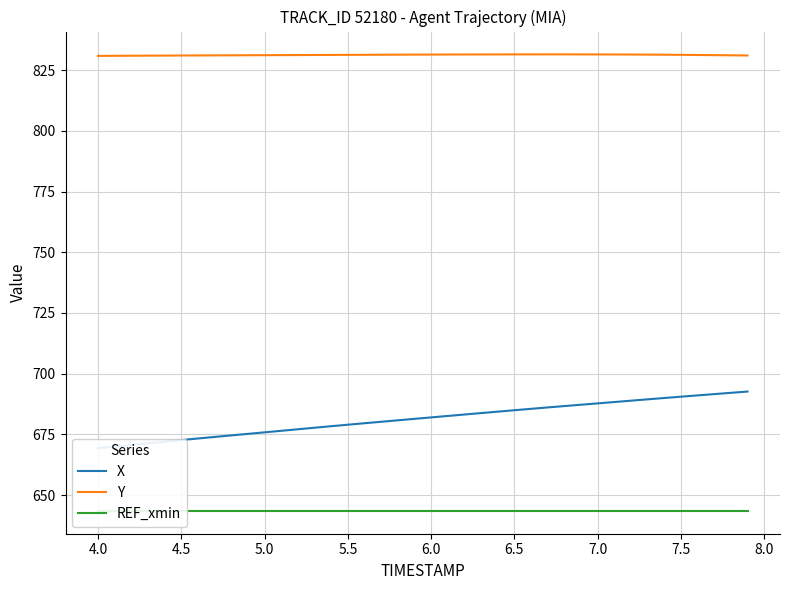

Rank the series by their average value, from highest to lowest.

Y, X, REF_xmin